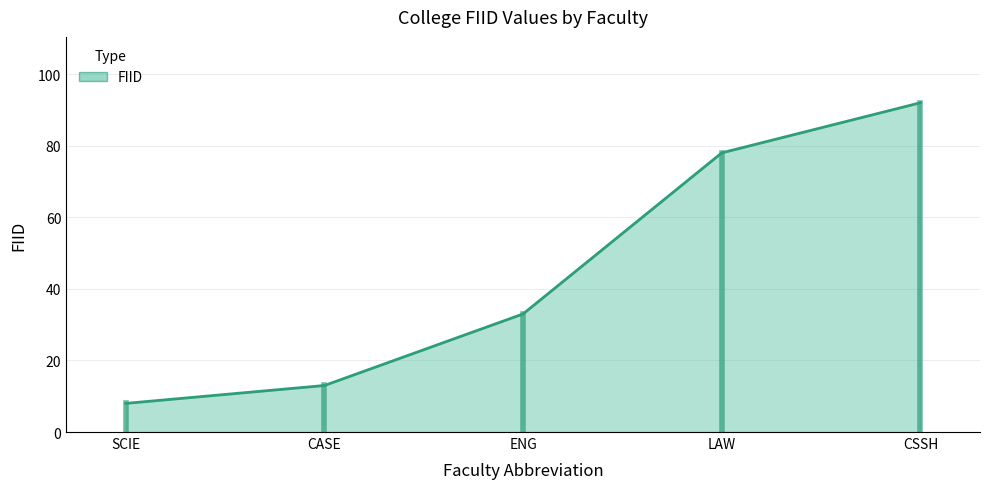

Reading left to right, list all the values displayed in this chart.

8	13	33	78	92